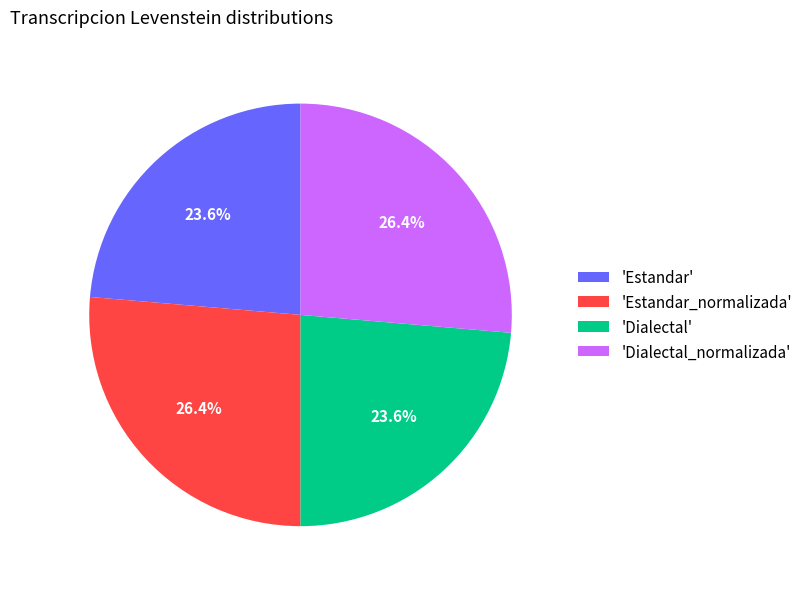

To the nearest percent, what is the difference between the largest and smallest slice percentages?

3%